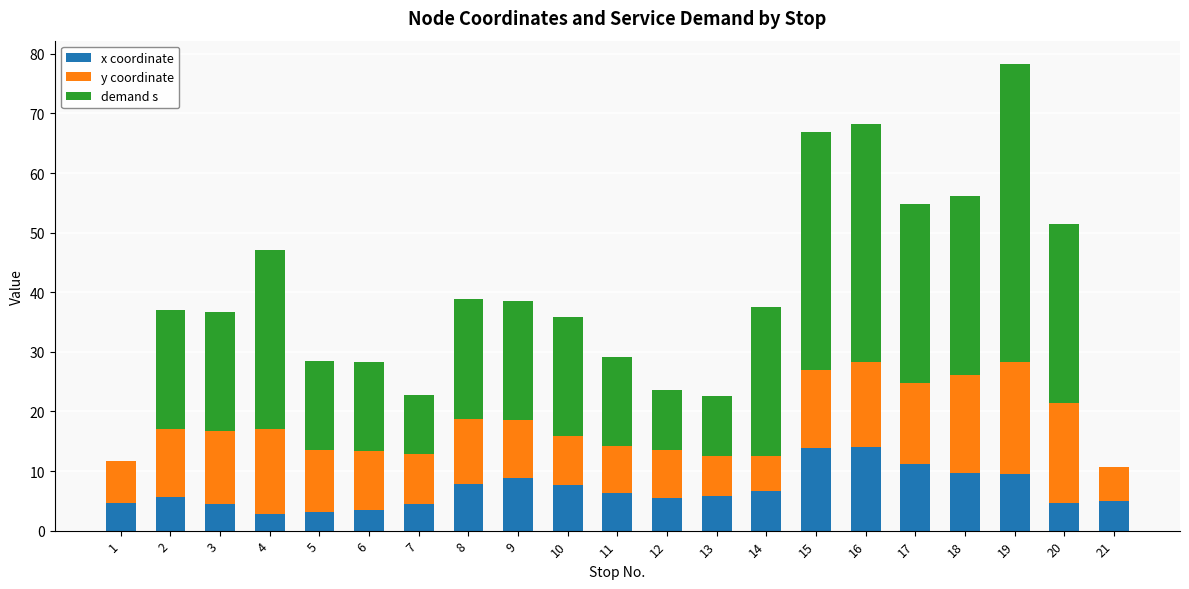

What is the total value across all series at 5?

28.5